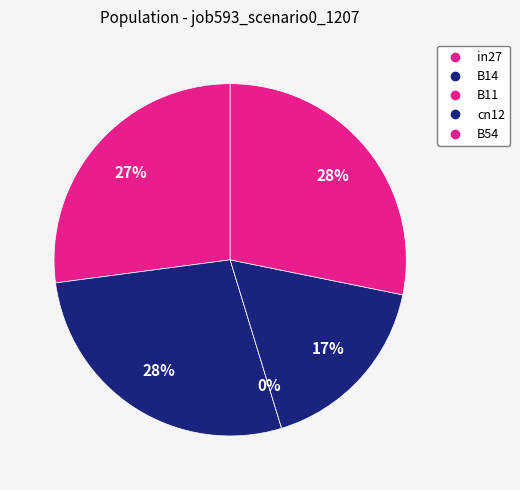

Is it true that B54 is 15% of the pie?

False